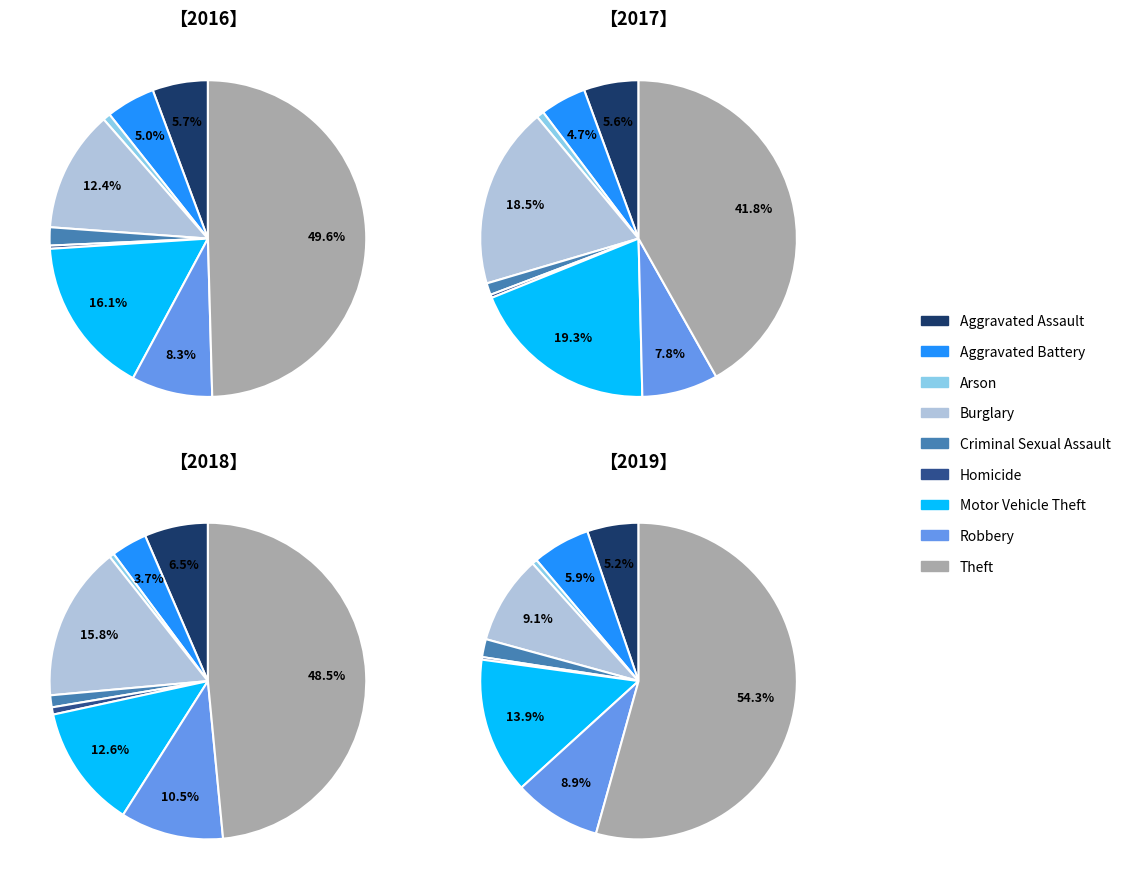

What portion of the pie excludes values_2017?

95.0%